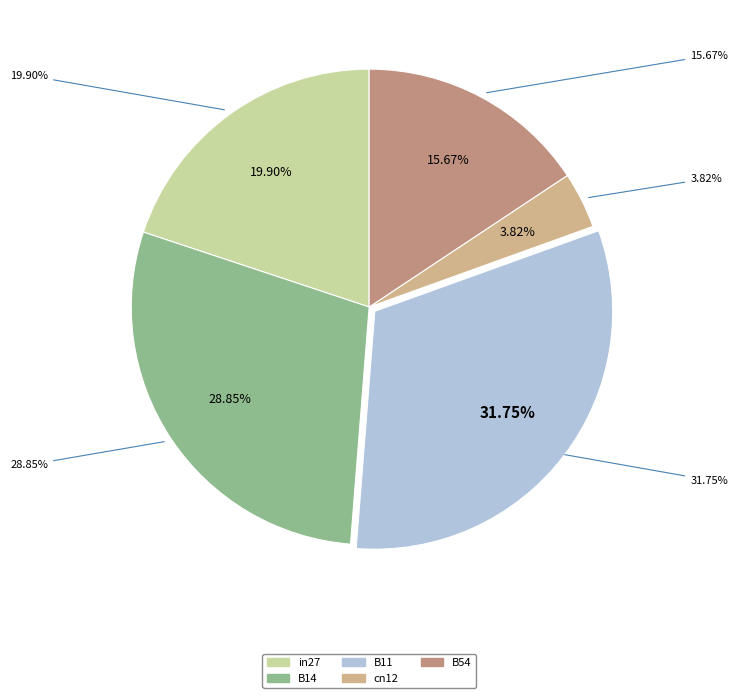

The cn12 slice represents 1% of the pie. True or false?

False